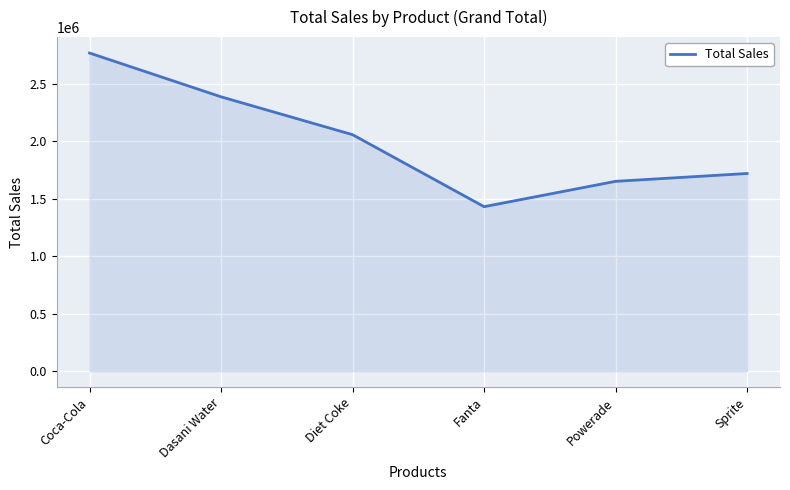

What is the difference between the second highest and second lowest values?

735035.3